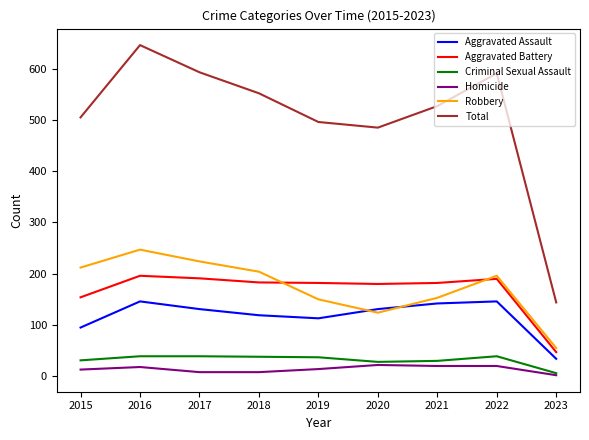

What are all the series names shown in the legend?

Aggravated Assault, Aggravated Battery, Criminal Sexual Assault, Homicide, Robbery, Total